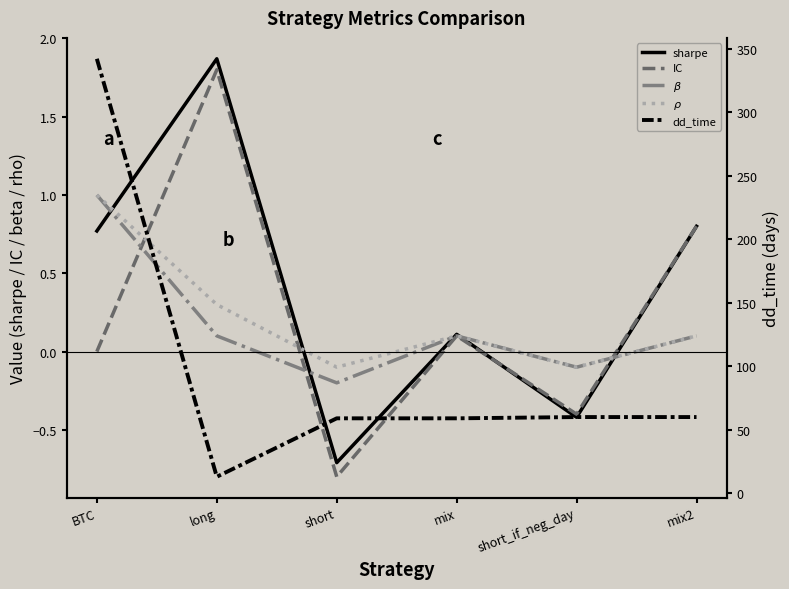

Reading right to left, list all the values displayed in this chart.

sharpe: 0.8	-0.4	0.1	-0.7	1.9	0.8
IC: 0.8	-0.4	0.1	-0.8	1.8	0.0
$\beta$: 0.1	-0.1	0.1	-0.2	0.1	1.0
$\rho$: 0.1	-0.1	0.1	-0.1	0.3	1.0
dd_time: 60.0	60.0	59.0	59.0	13.0	342.0